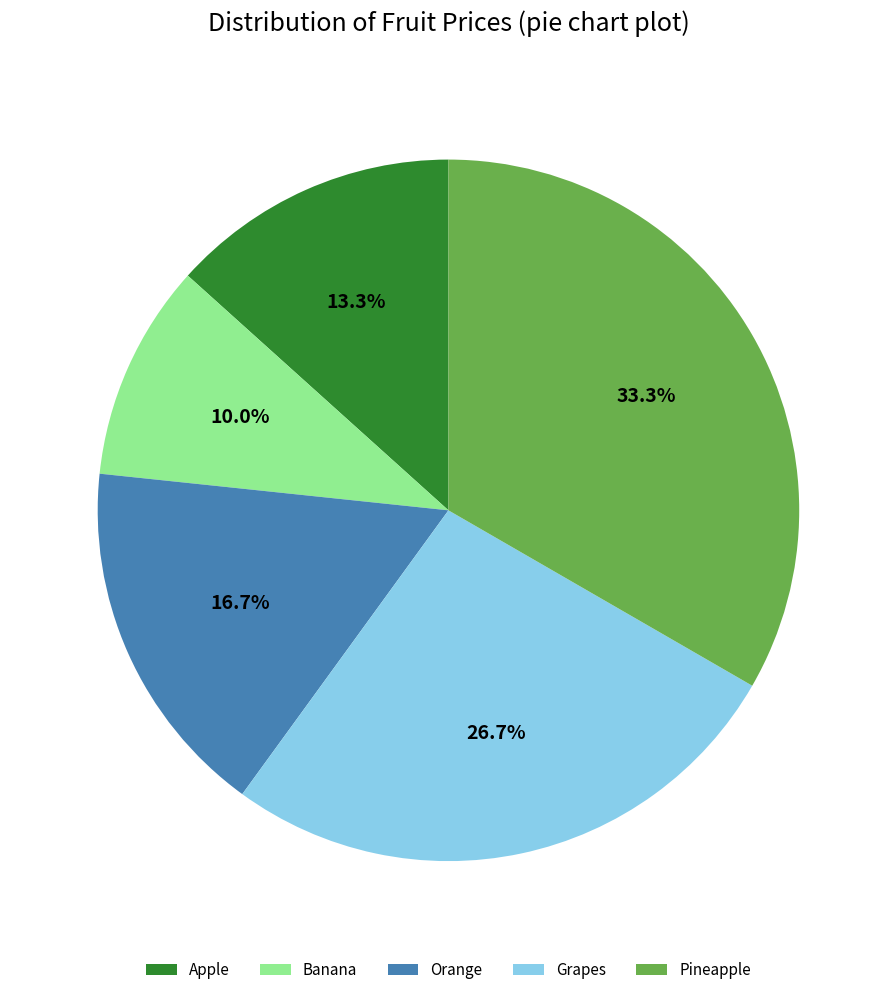

Which slice is the smallest?

Banana